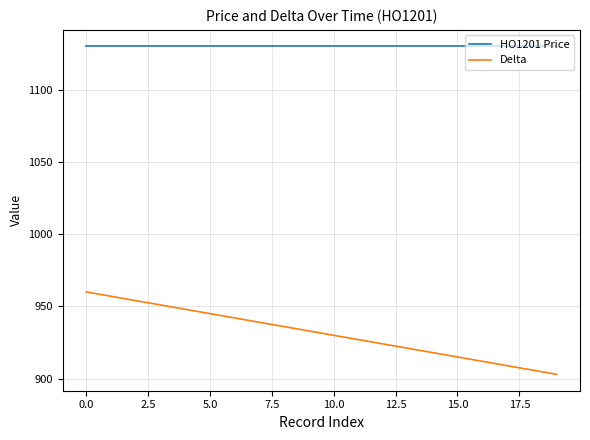

How many categories are shown in the chart?

20